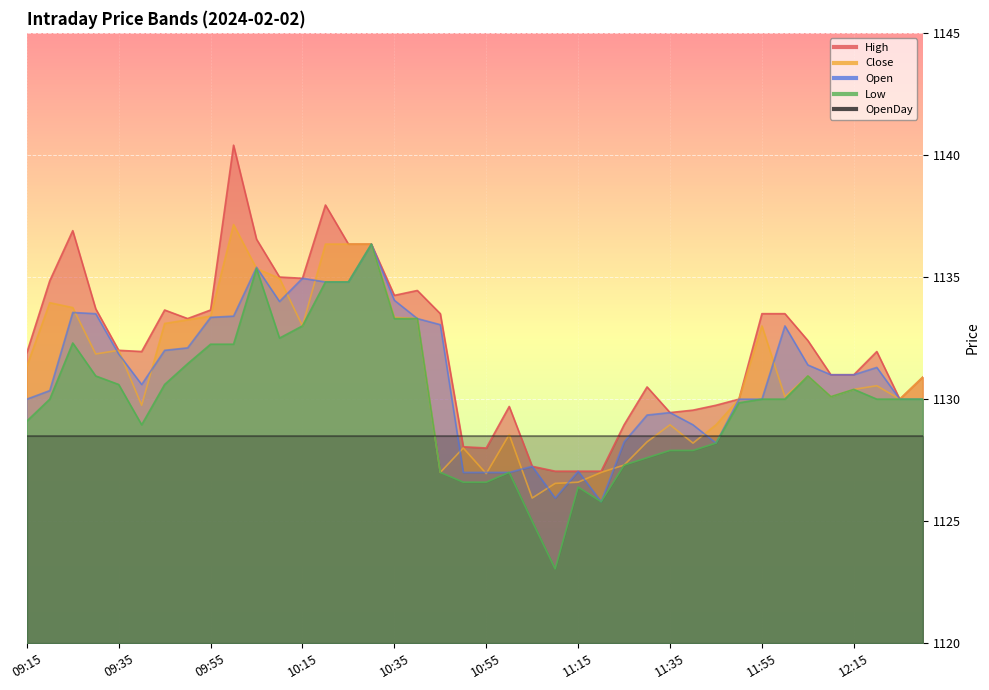

At which category is the sum across all series the highest?

10:30